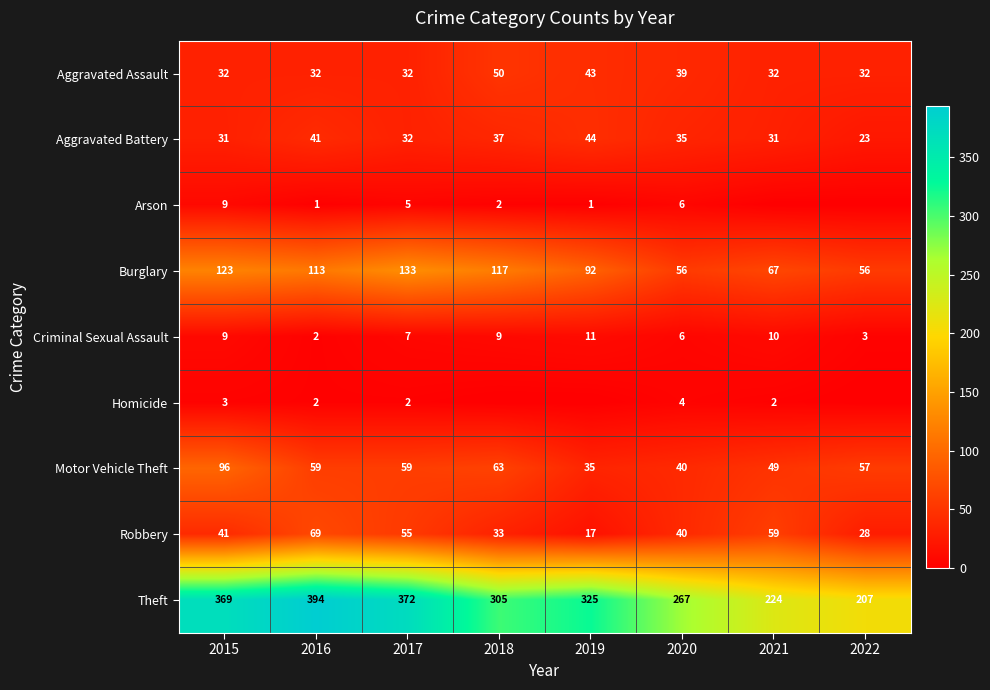

What is the total value across all series at 2020?

493